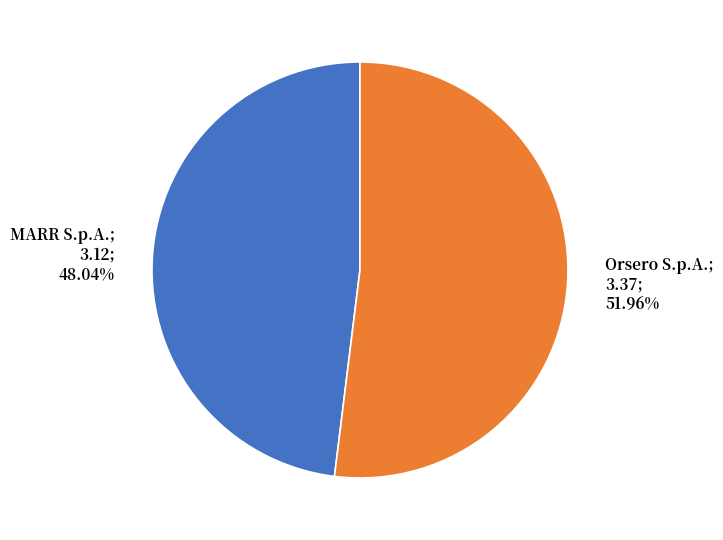

Does any single category account for the majority?

Yes